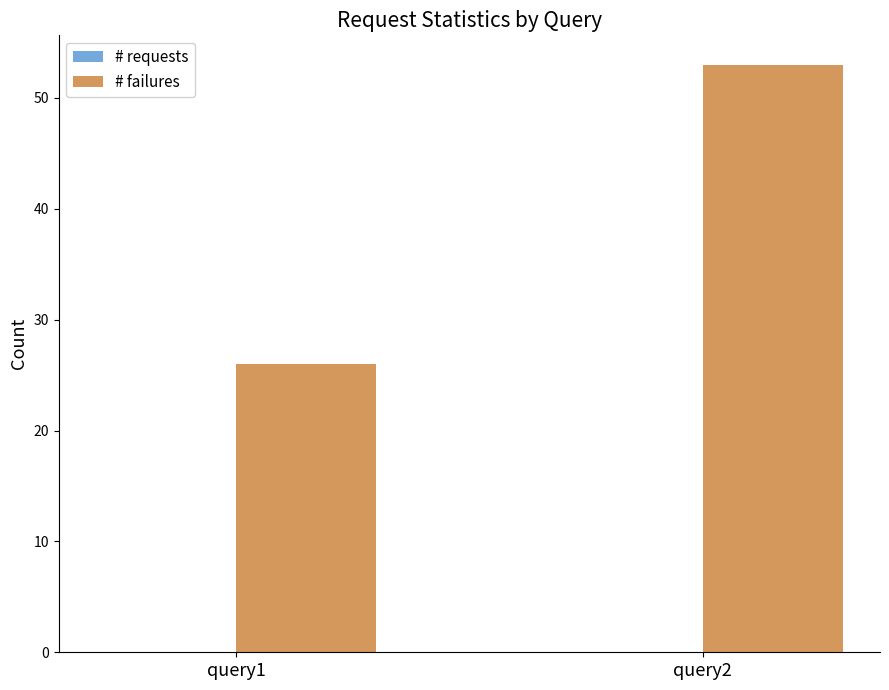

True or false: the data shows 53 at query2.

True